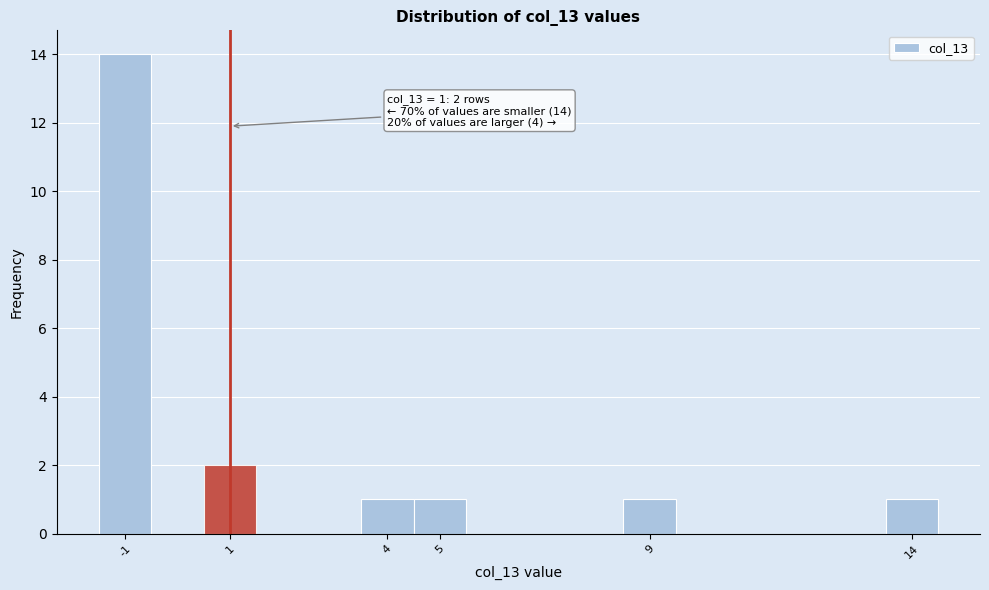

Which range on the x-axis has the tallest bar?

-1.5 to -0.5